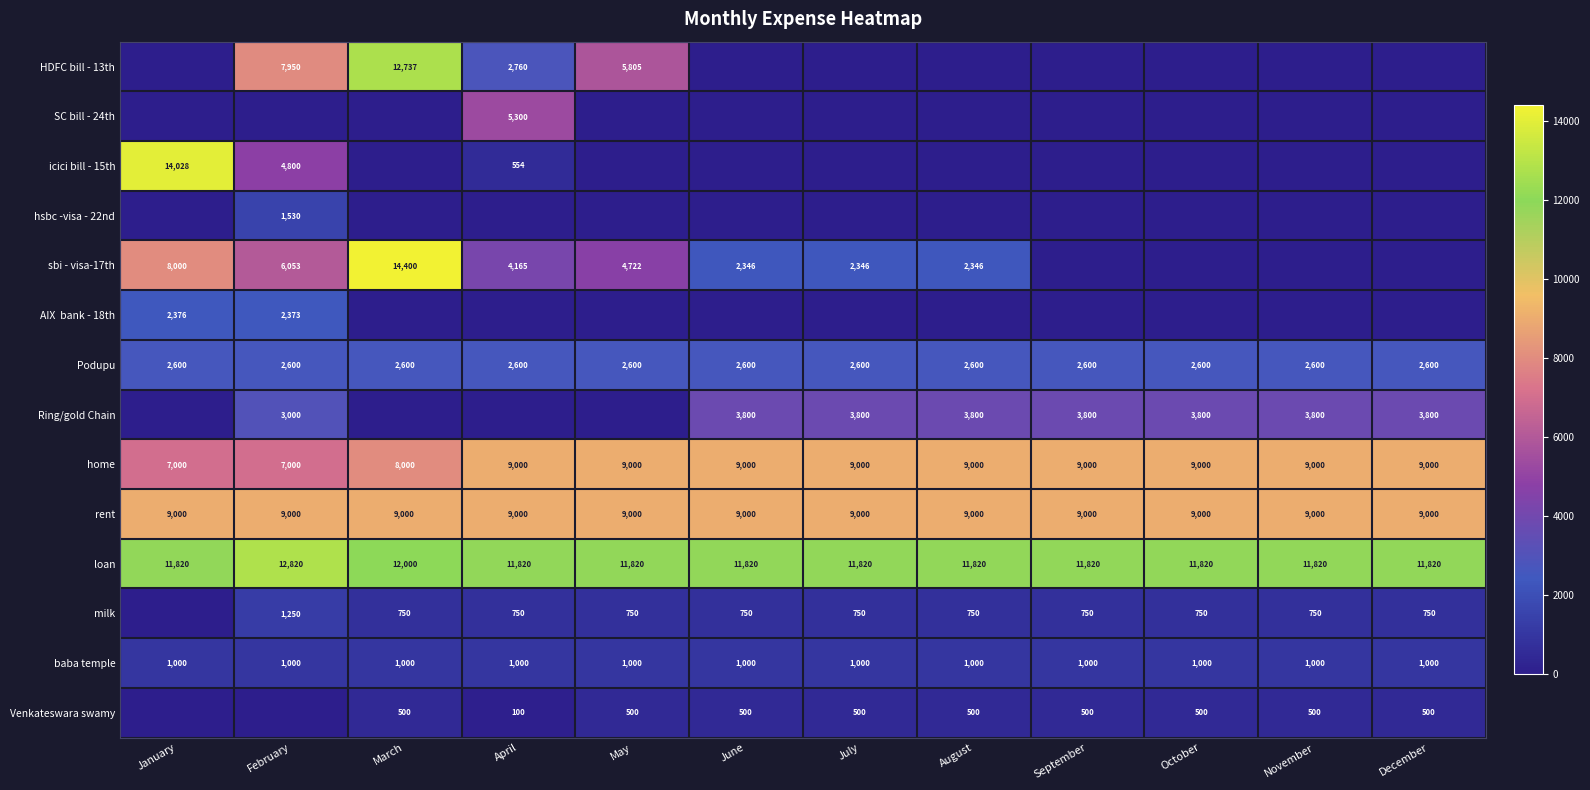

How many distinct data groups are displayed?

14